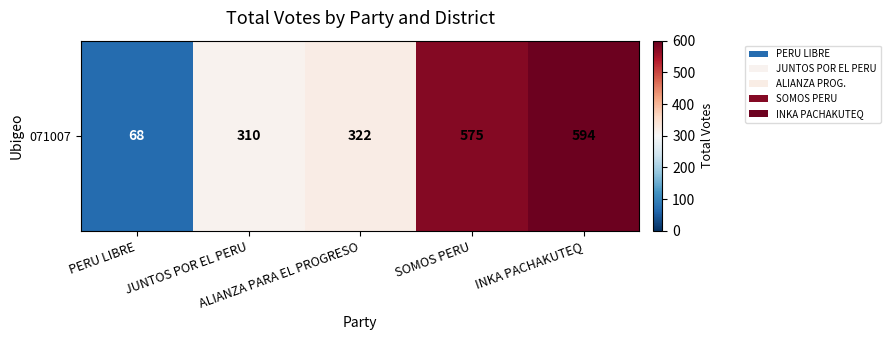

What is the change in value from PERU LIBRE to SOMOS PERU?

+507